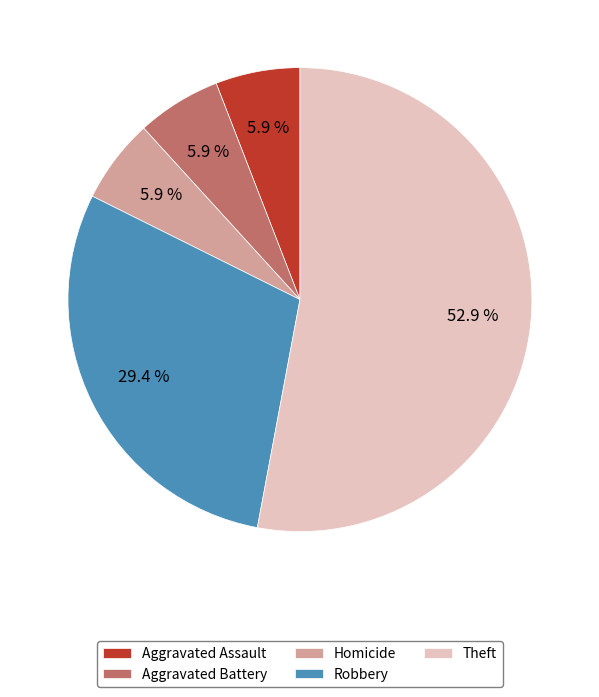

How many slices are in this pie chart?

5